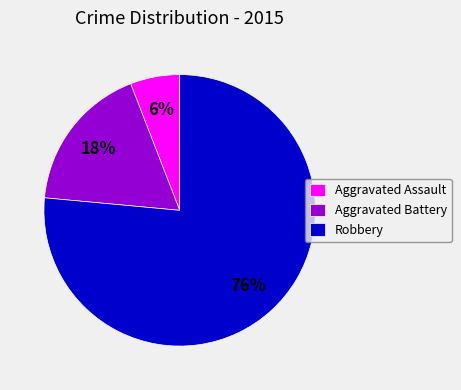

Between Aggravated Assault and Robbery, which is larger?

Robbery